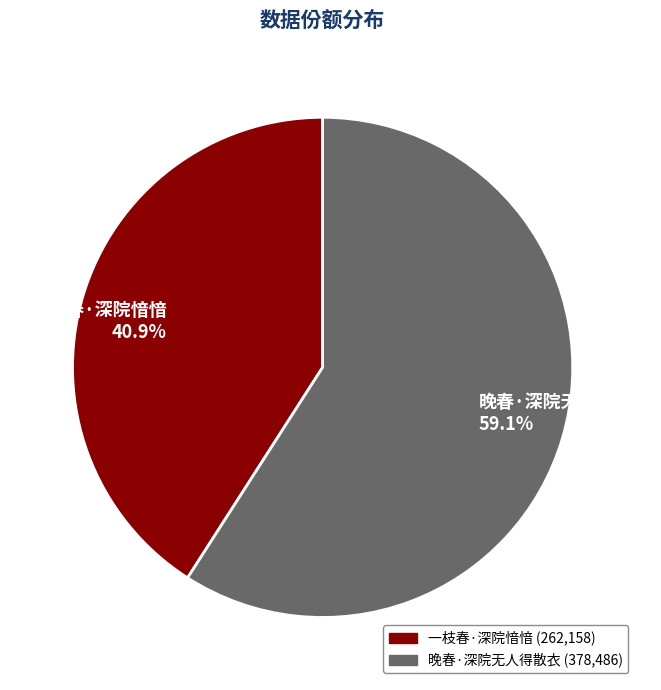

Which slice is the smallest?

一枝春·深院愔愔